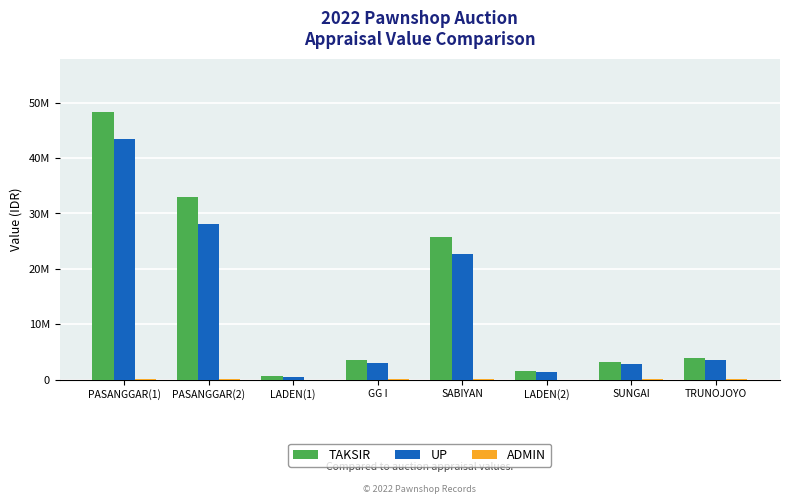

Are the bars grouped side by side (vs. stacked)?

Yes